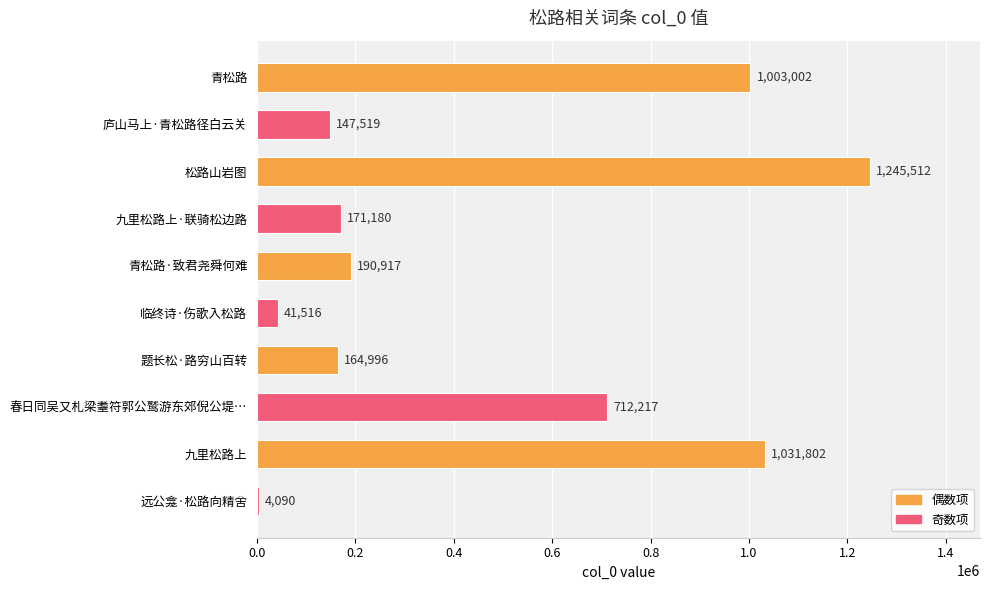

How many categories are shown in the chart?

10